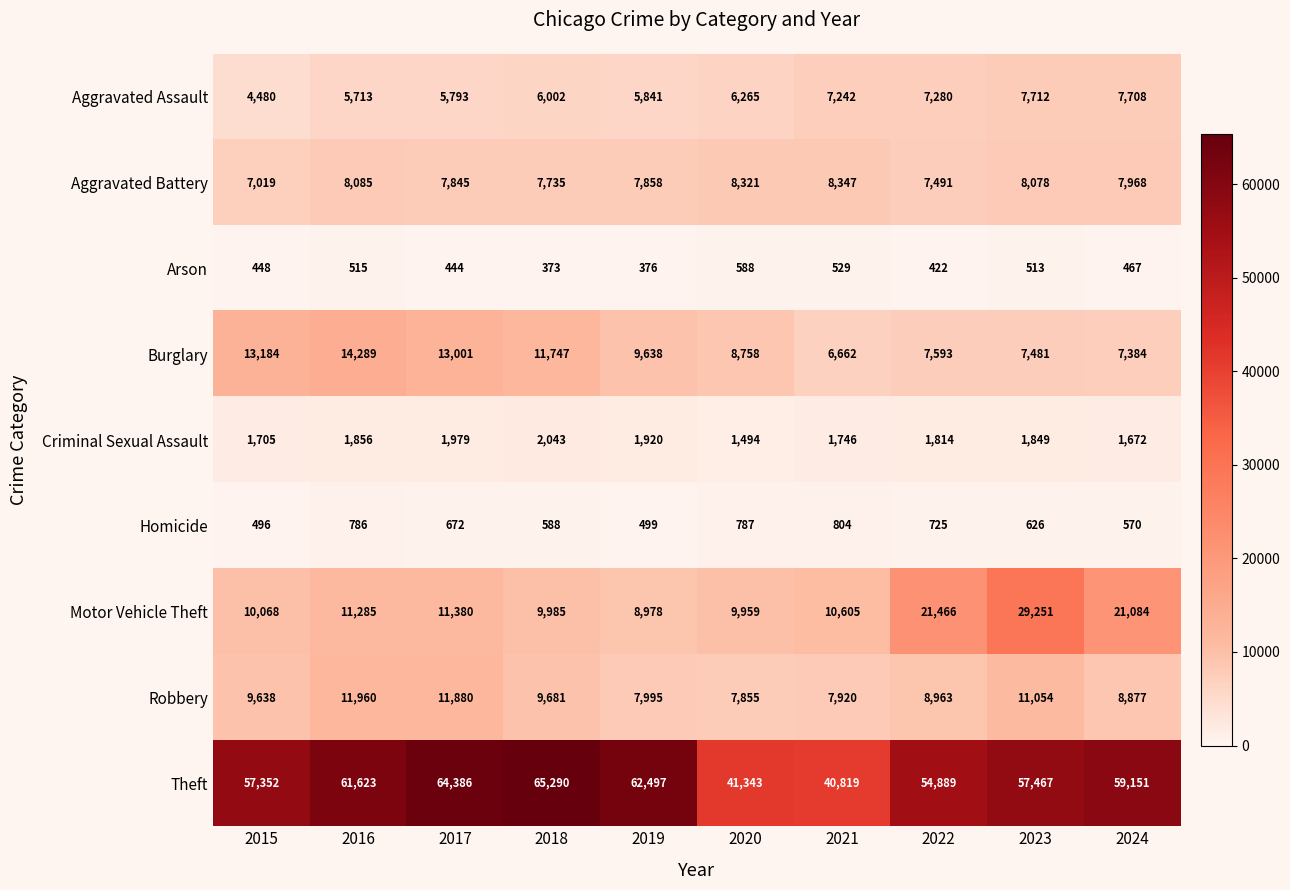

Which series changed the most between 2015 and 2018?

Theft